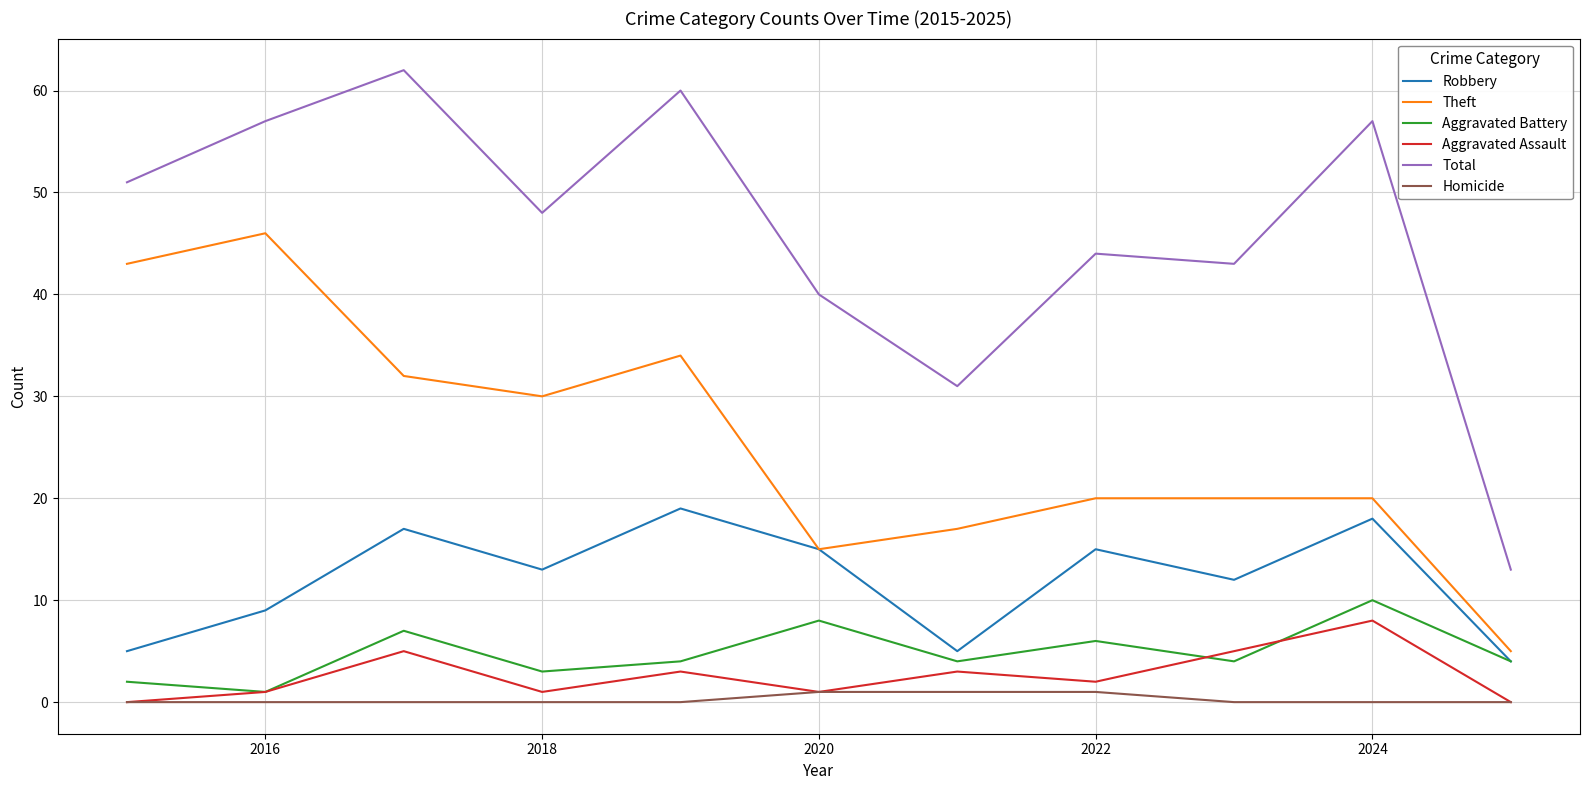

True or false: Homicide and Aggravated Battery cross at least once.

False